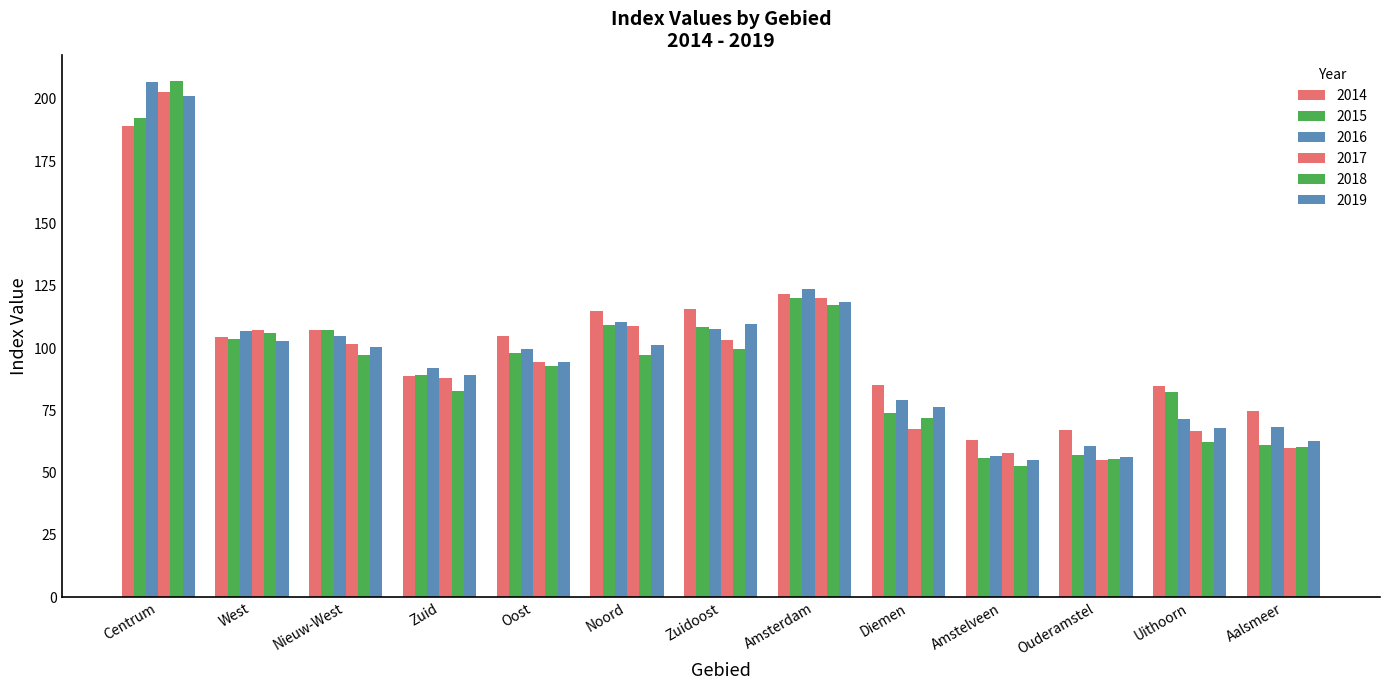

True or false: 2016 has a value of 68.4 at Aalsmeer.

True